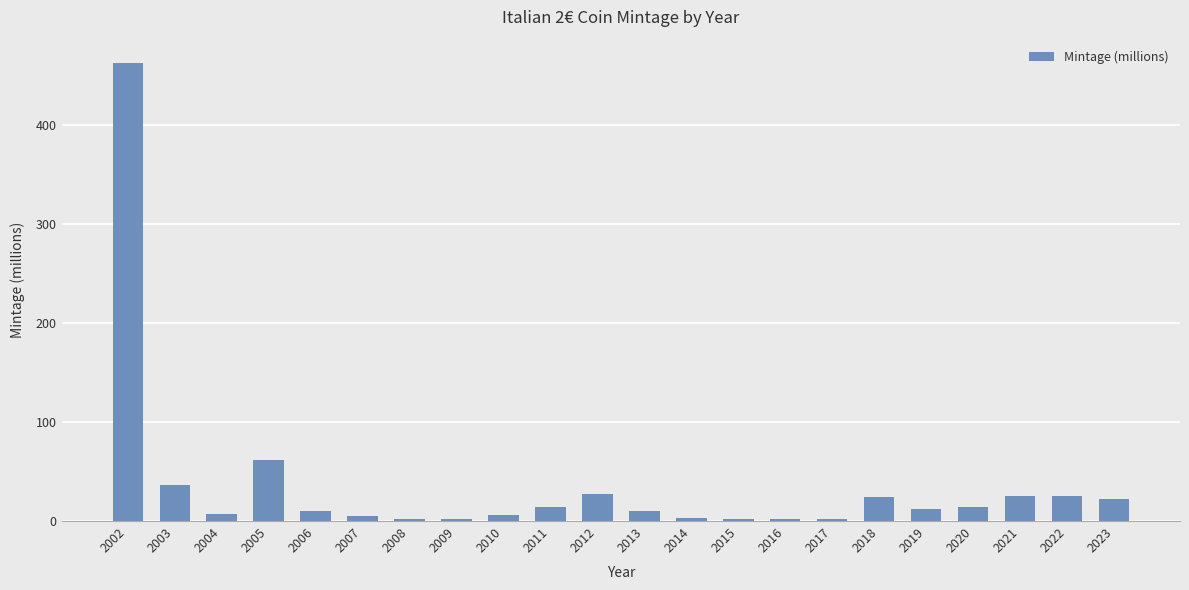

What is the average value?

35.3